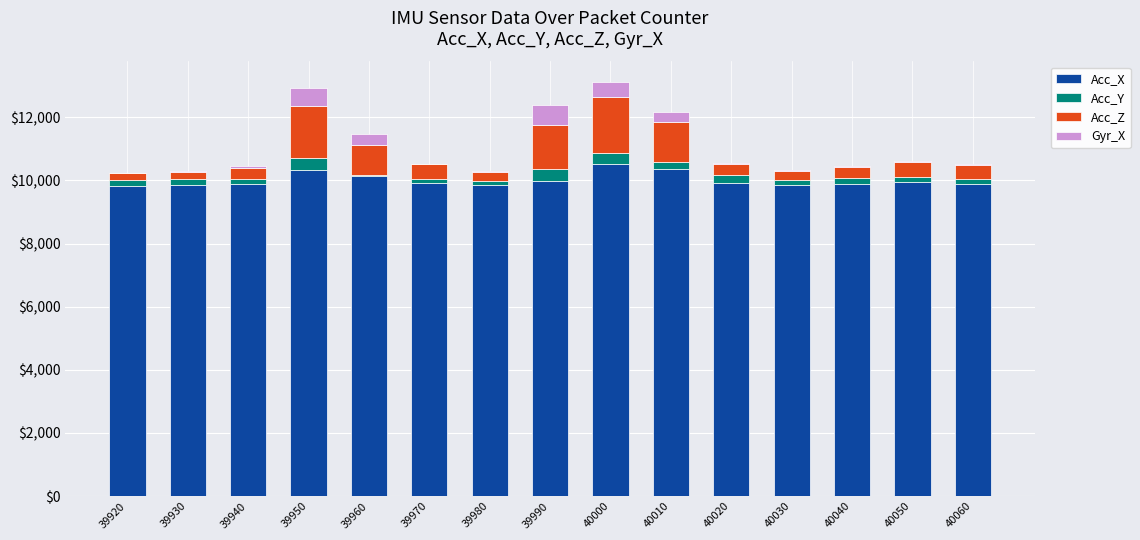

What is the highest value of the Acc_X series?

10525.9